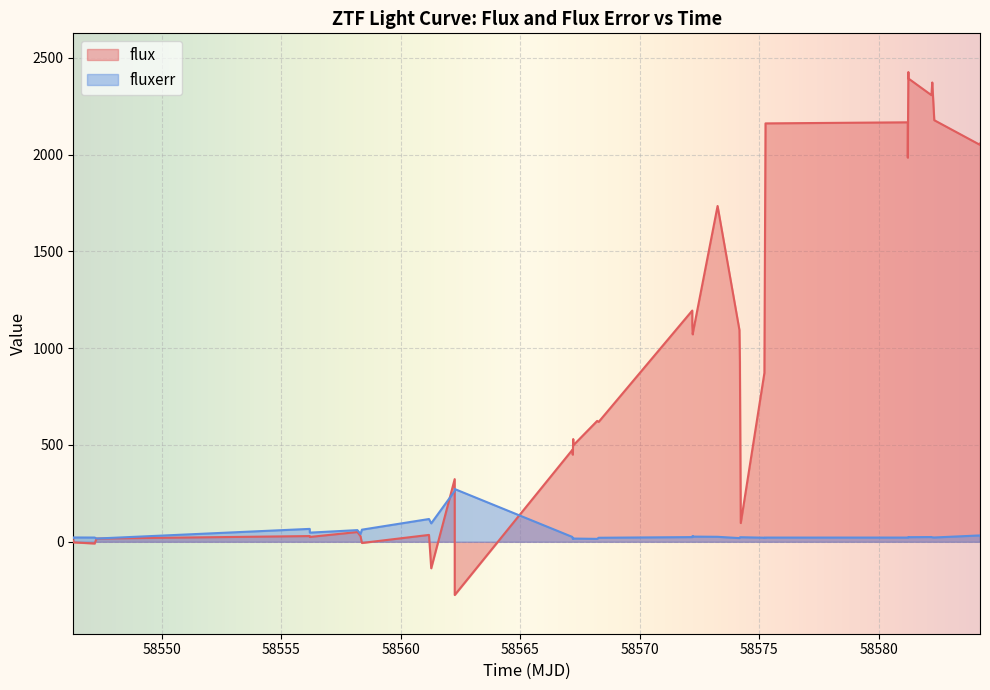

What is the sum of all flux values?

37632.1